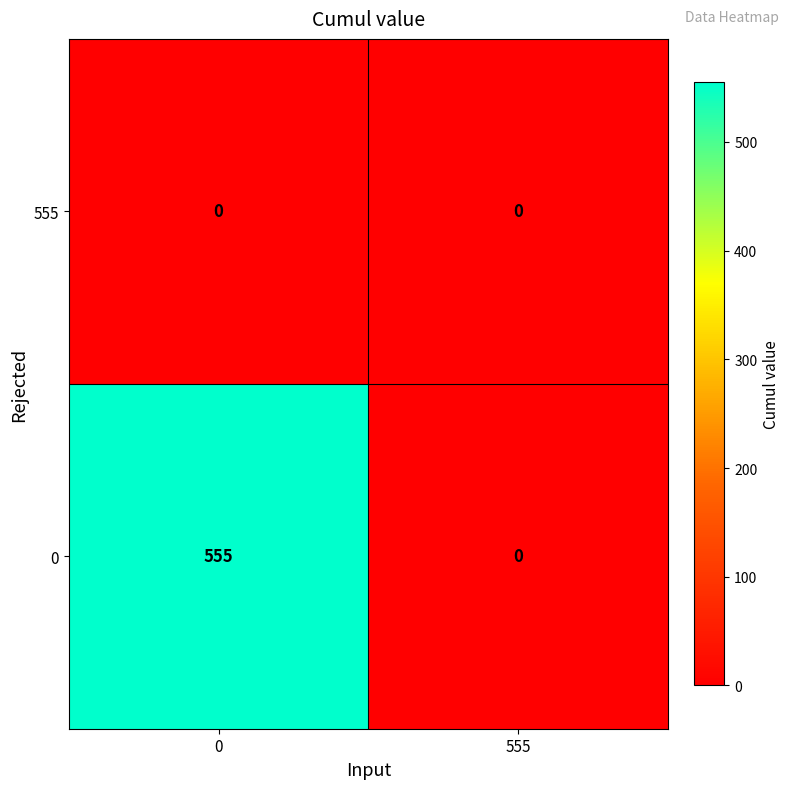

How many categories are shown in the chart?

2